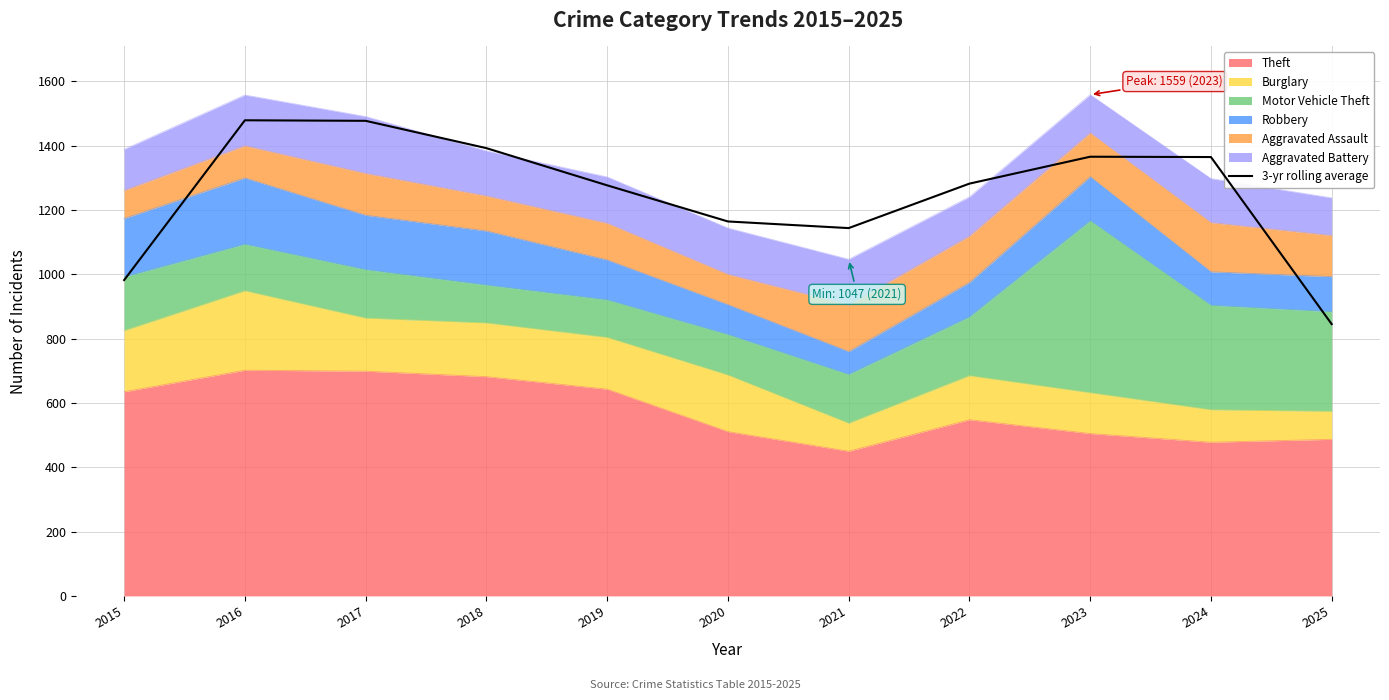

At which category does the data reach its first local peak?

2016